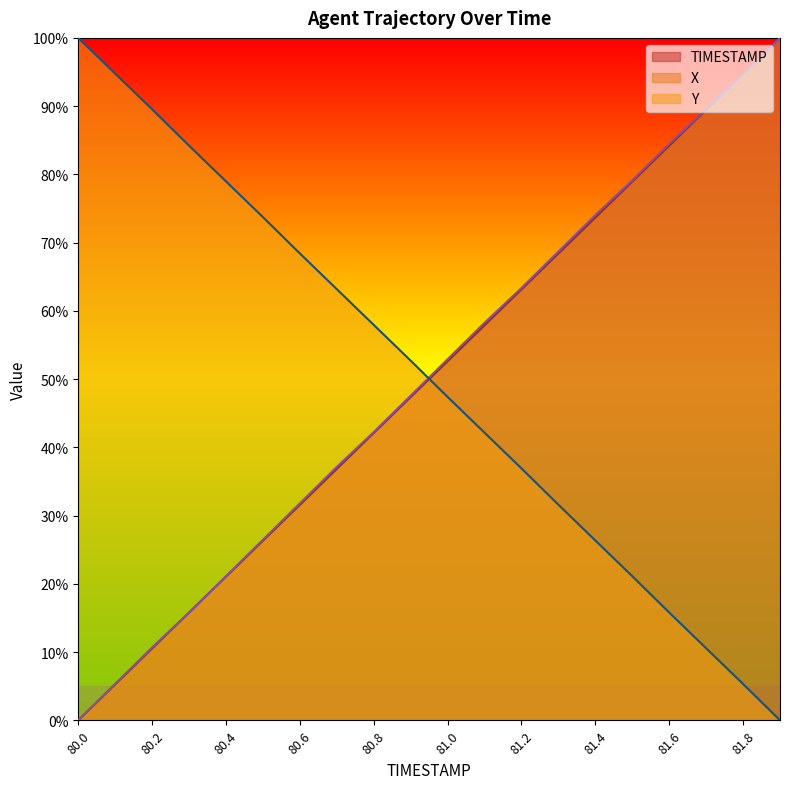

What is the label of the 19th point from the left?

81.8